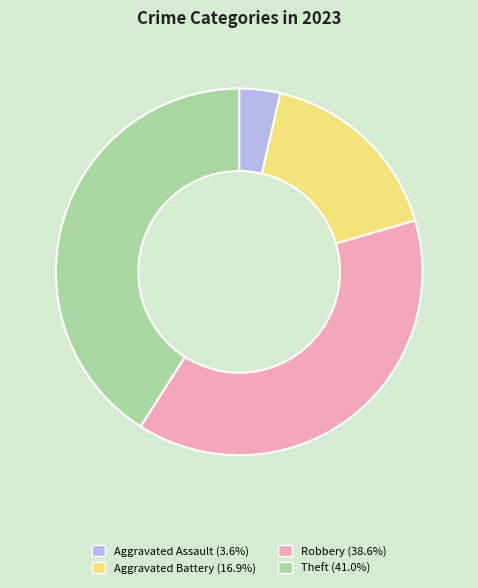

Does any single category account for the majority?

No